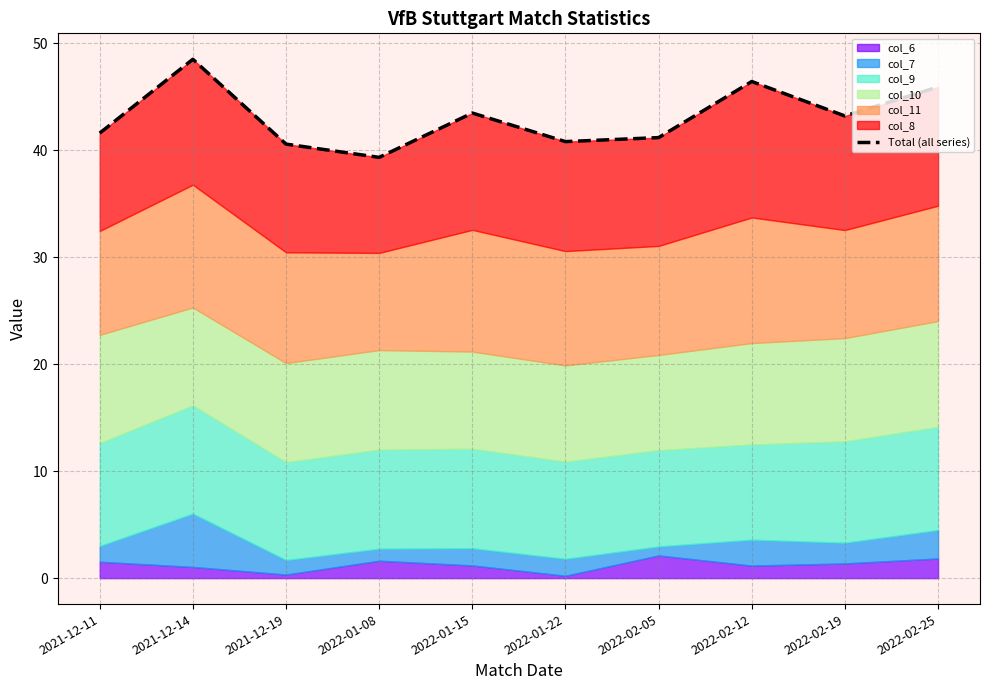

Which label corresponds to the largest value in the chart?

2021-12-14